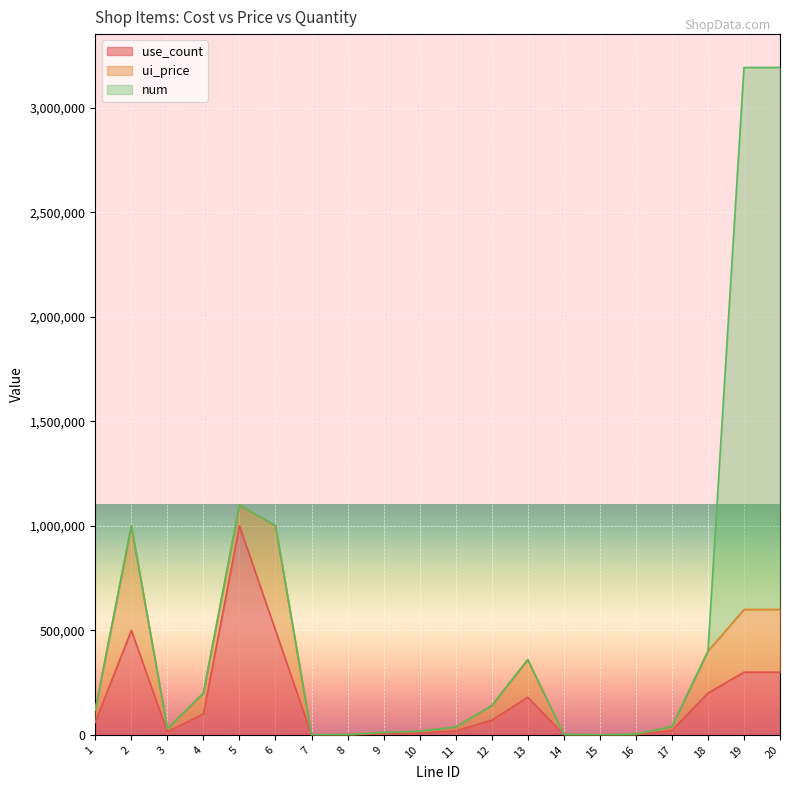

Rank the series by their average value, from lowest to highest.

ui_price, use_count, num